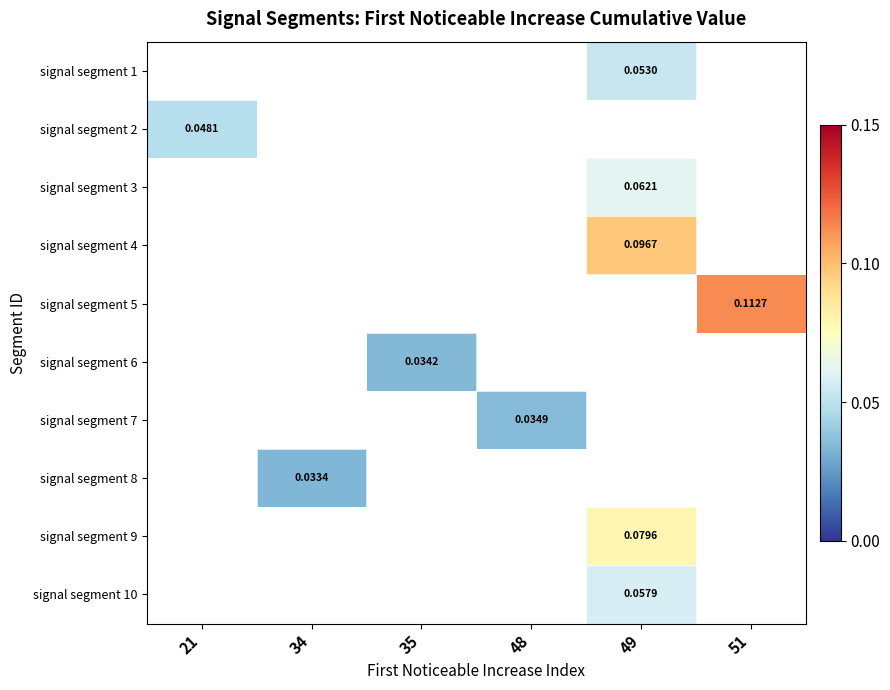

Which has a higher value, 48 or 51?

51